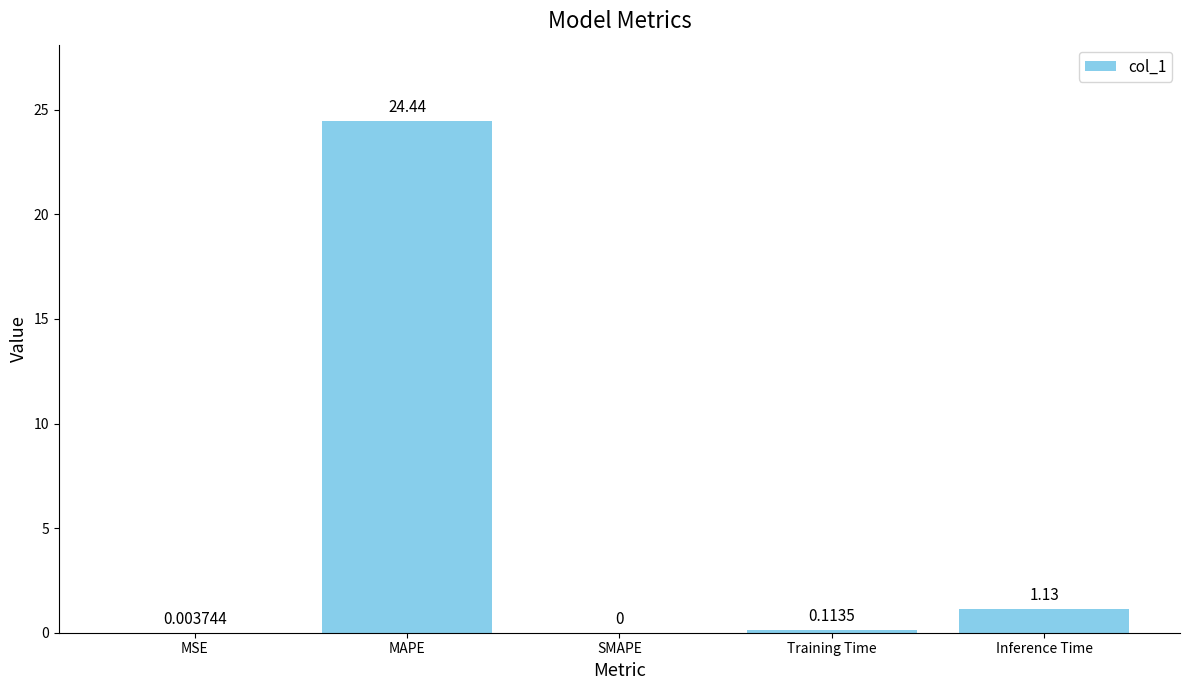

At which label is the value closest to 12?

Inference Time